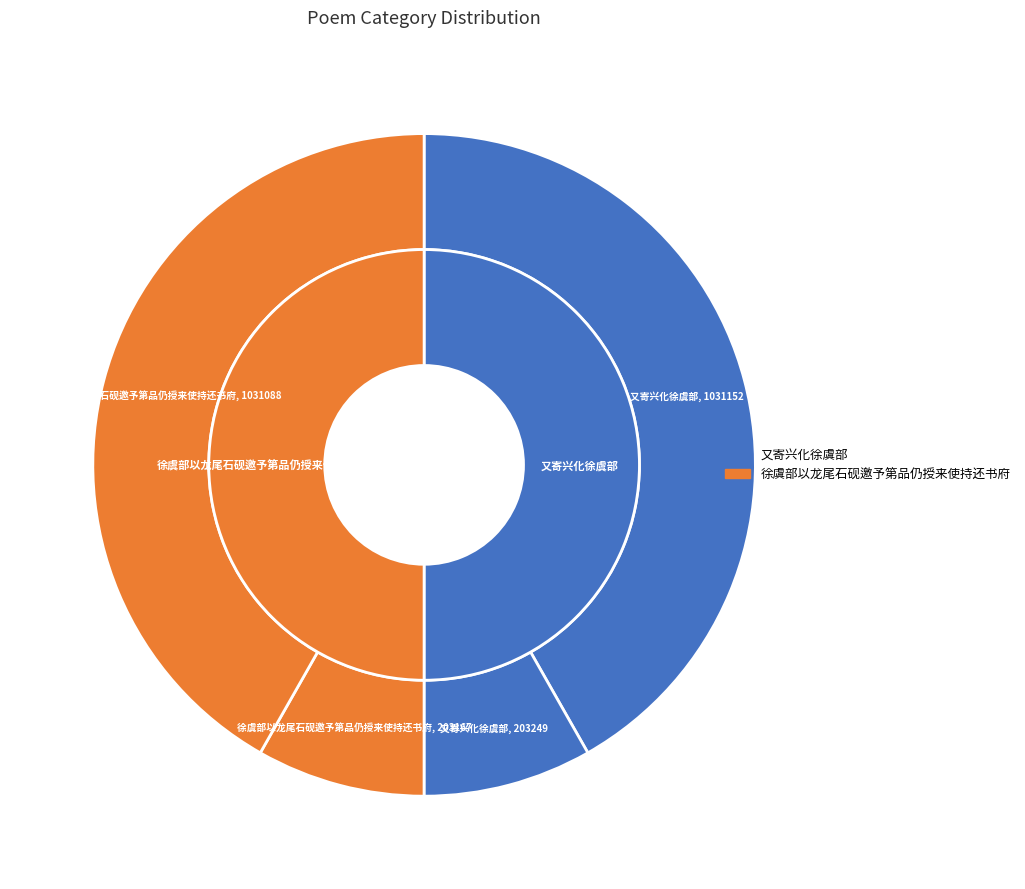

Rank the categories by value from lowest to highest.

徐虞部以龙尾石砚邀予第品仍授来使持还书府, 又寄兴化徐虞部, 徐虞部以龙尾石砚邀予第品仍授来使持还书府, 又寄兴化徐虞部